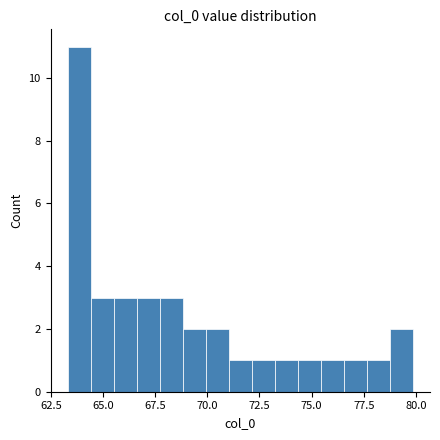

Around what value on the x-axis is the tallest bar? Give the approximate position of its centre, as read against the axis.

64.0